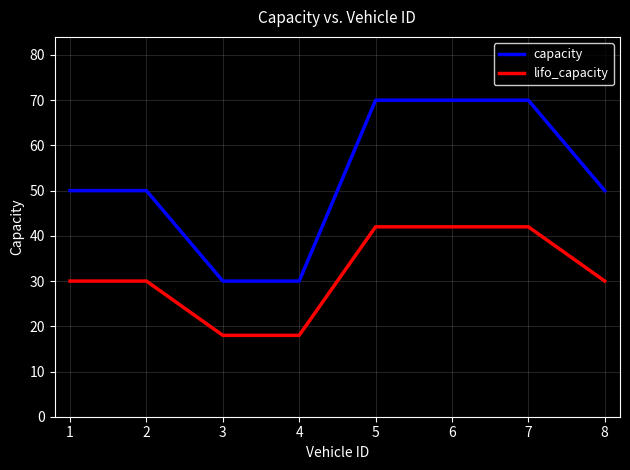

Is this an area chart (filled region under the line)?

No